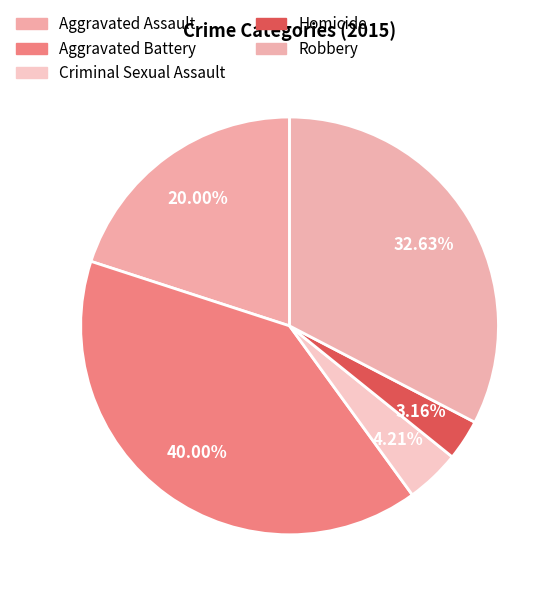

What is the ratio of the value at Robbery to the value at Aggravated Battery?

0.8